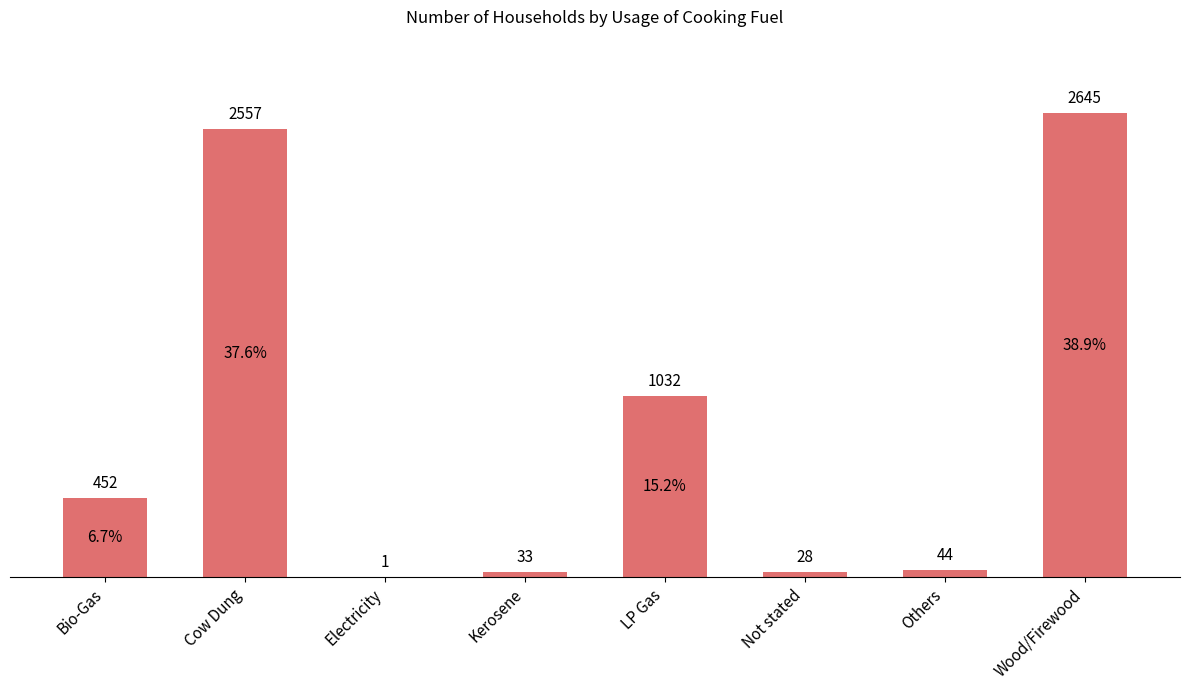

What is the average value?

849